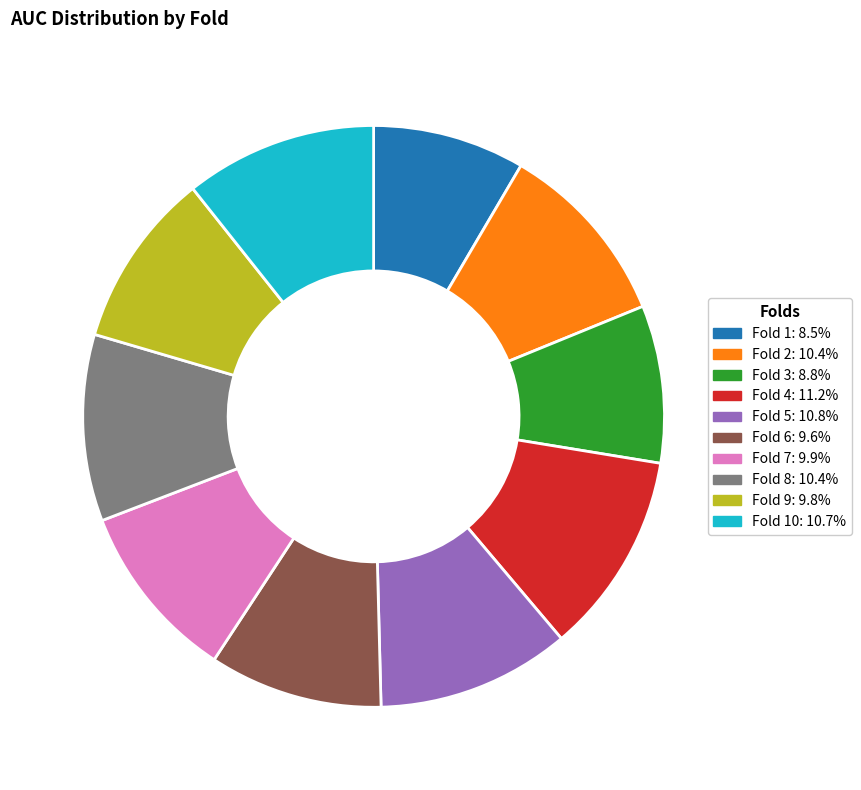

Is there any slice that represents more than half of the pie?

No